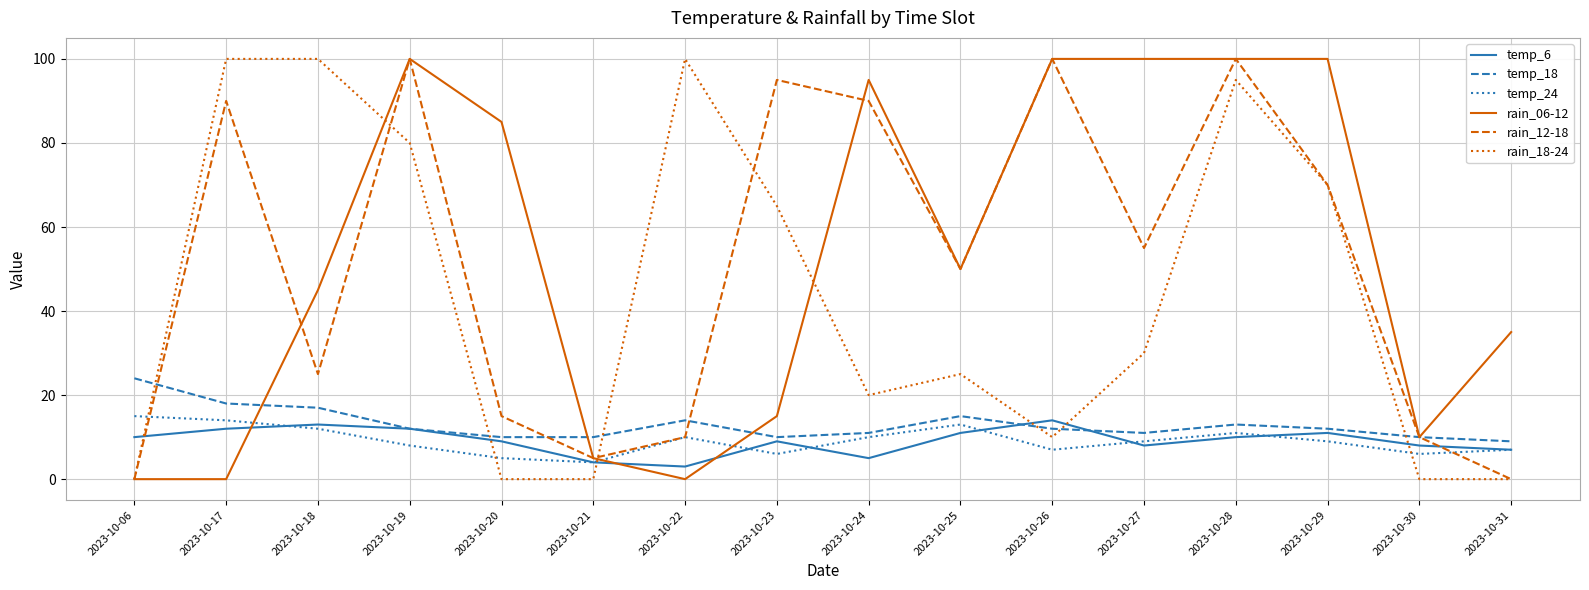

What is the spread (max minus min) of values at 2023-10-25?

39